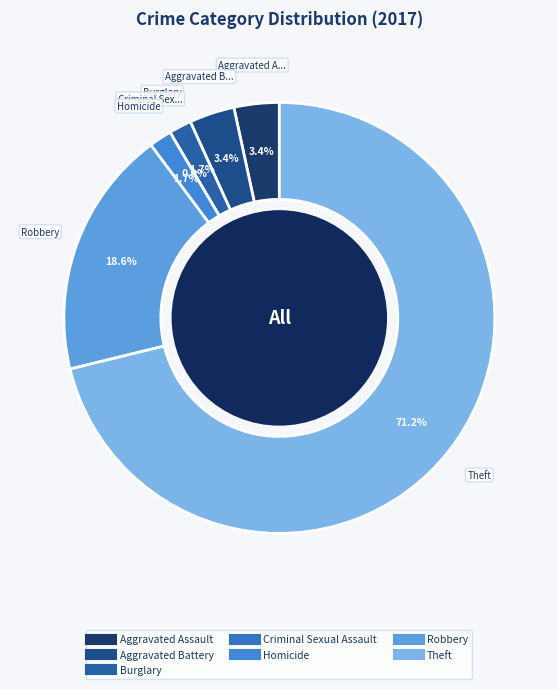

Combined, do Homicide and Criminal Sexual Assault account for over 50%?

No